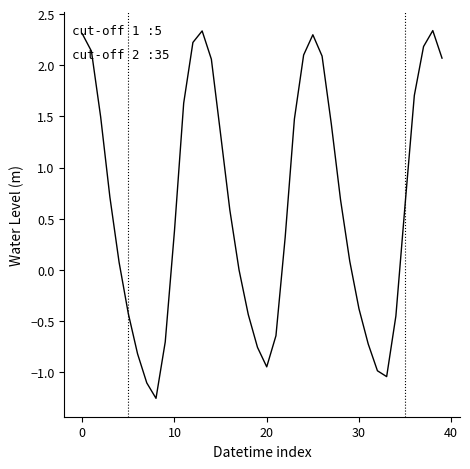

What is the difference between the maximum and minimum values?

3.6